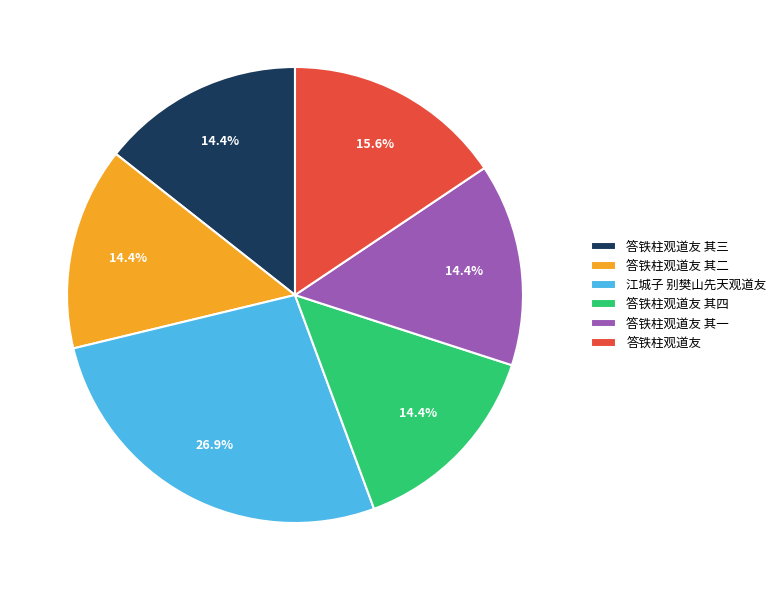

Which slice is the largest?

江城子 别樊山先天观道友